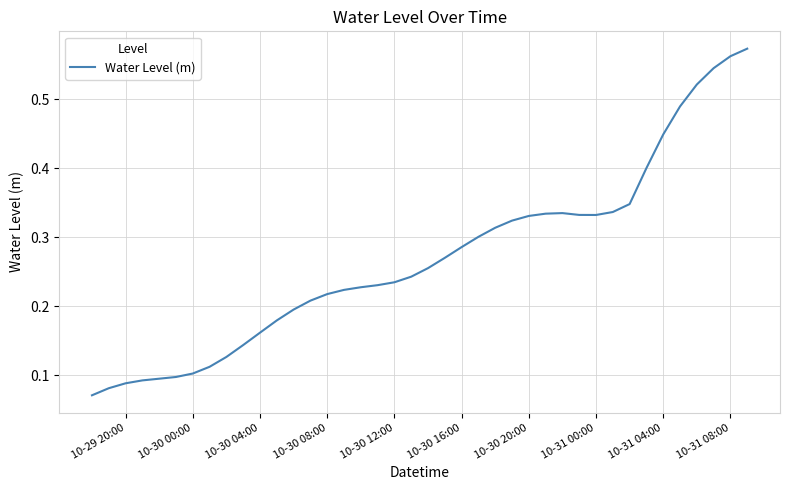

Reading left to right, what are all the values shown in this chart?

0.1	0.1	0.1	0.1	0.1	0.1	0.1	0.1	0.1	0.1	0.2	0.2	0.2	0.2	0.2	0.2	0.2	0.2	0.2	0.2	0.3	0.3	0.3	0.3	0.3	0.3	0.3	0.3	0.3	0.3	0.3	0.3	0.3	0.4	0.4	0.5	0.5	0.5	0.6	0.6